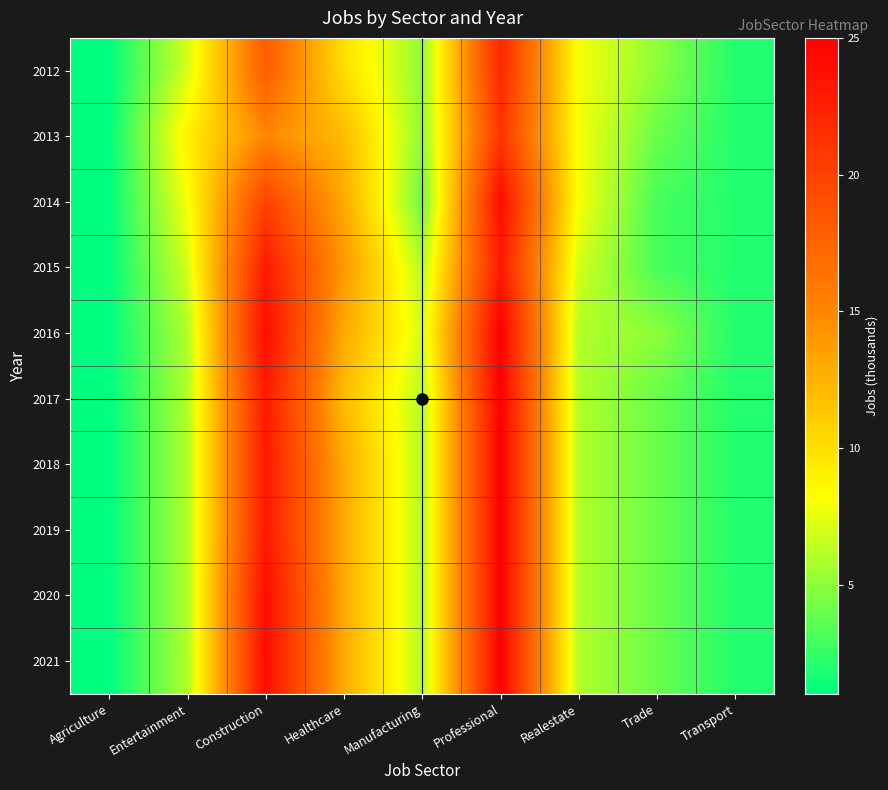

At Professional, list the series in order from smallest to largest.

2013, 2012, 2015, 2014, 2016, 2017, 2018, 2019, 2020, 2021